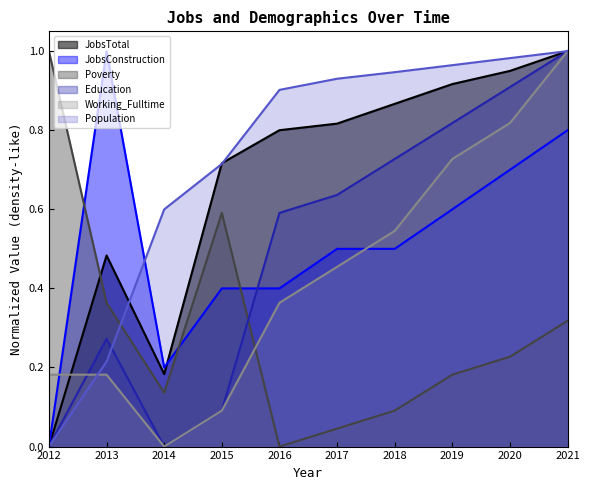

Between 2014 and 2020, which series saw the biggest shift?

Education